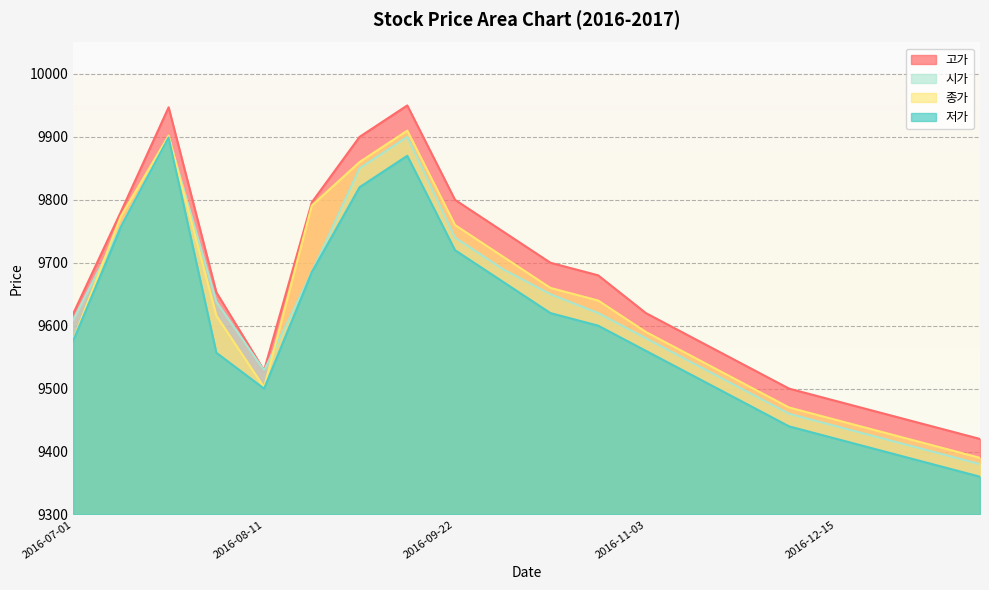

Is it true that 시가 equals 9757 at 2016-07-11?

True